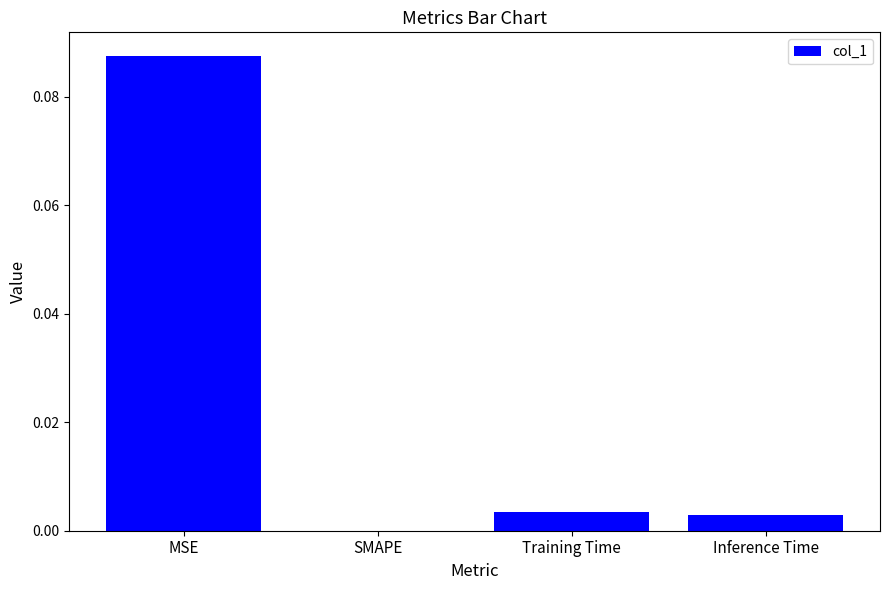

Is it true that the value at SMAPE is 0.0?

True